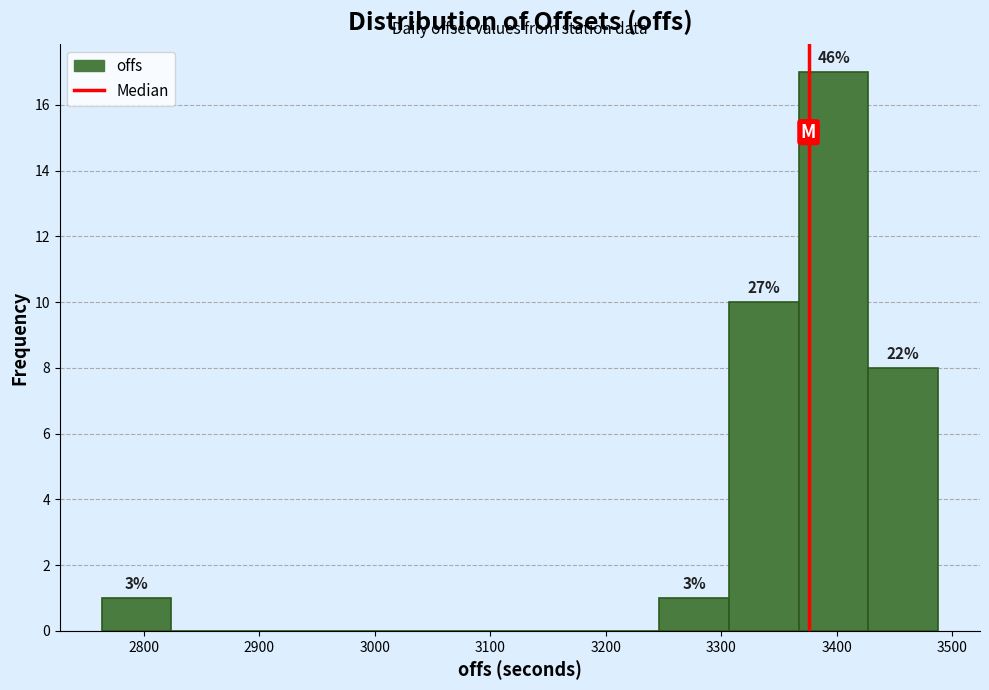

Which range on the x-axis has the tallest bar?

3370 to 3430